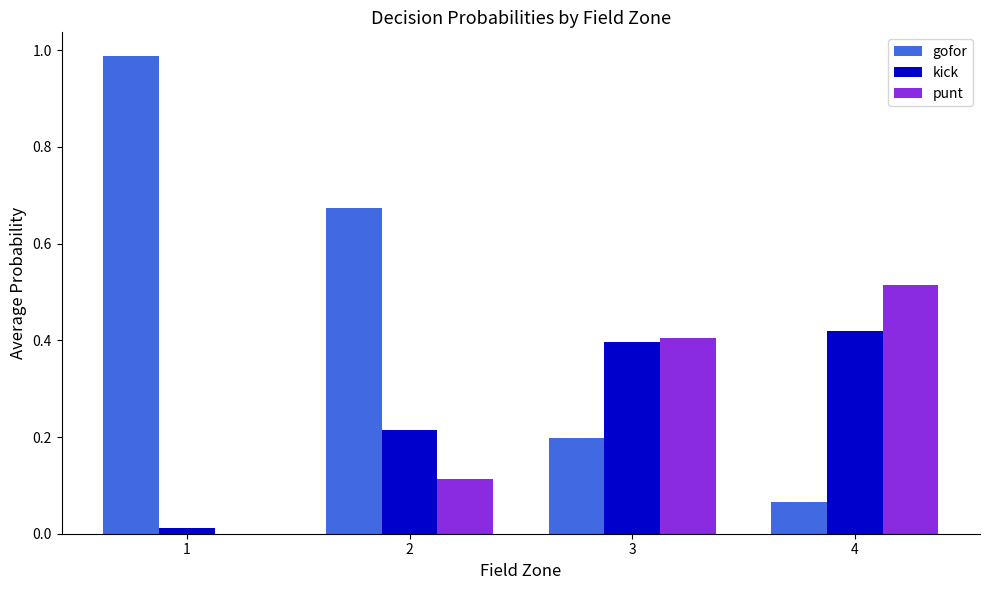

The kick series shows 0.2 at 2. True or false?

True